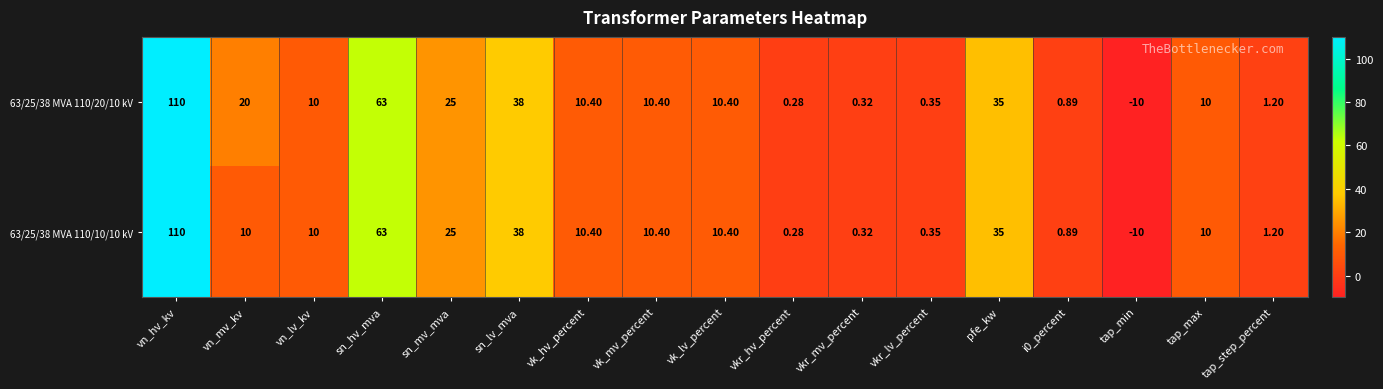

Which category has the lowest value in the 63/25/38 MVA 110/10/10 kV series?

tap_min